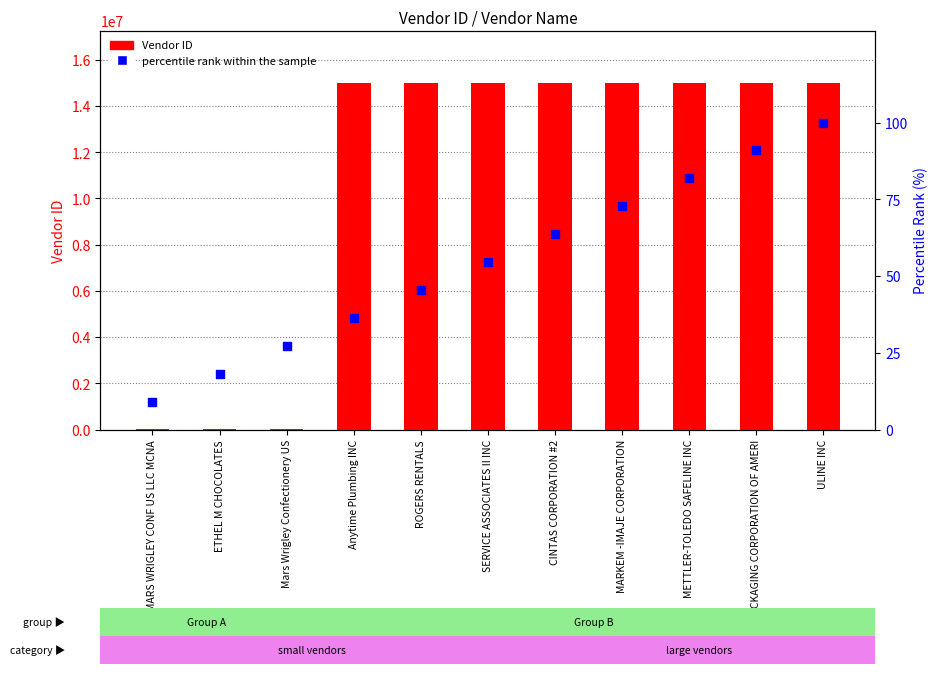

What is the total value across all series at MARS WRIGLEY CONF US LLC MCNA?

10843.1